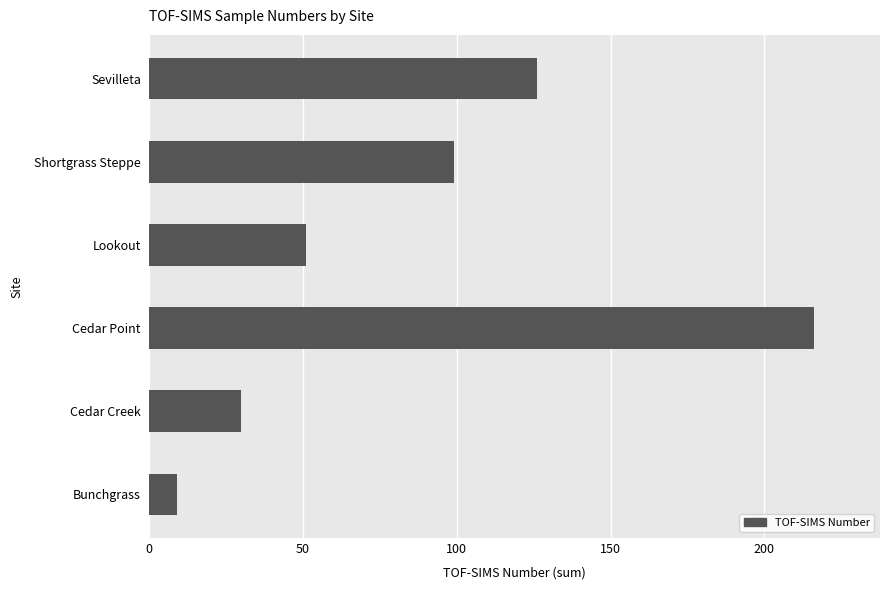

What is the approximate value at Sevilleta, to the nearest 5?

125